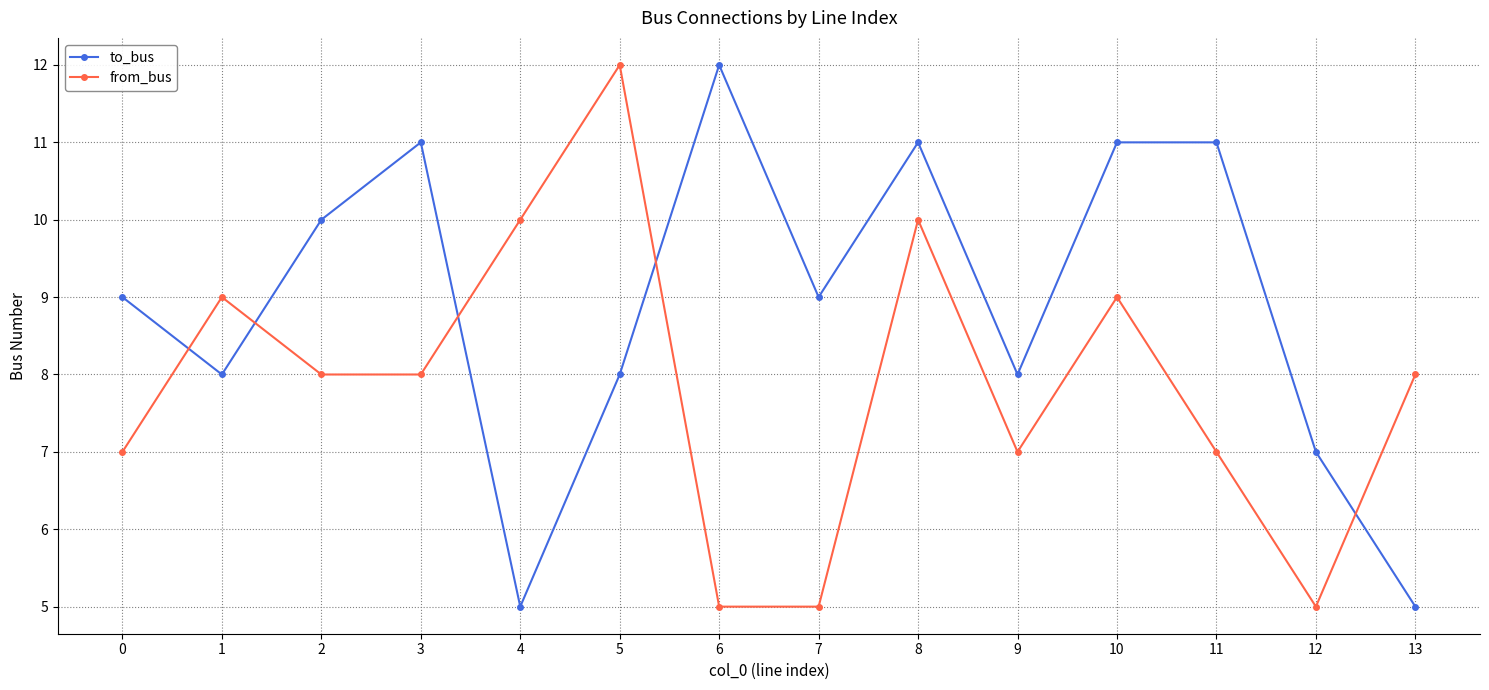

Read the to_bus value at 10.

11